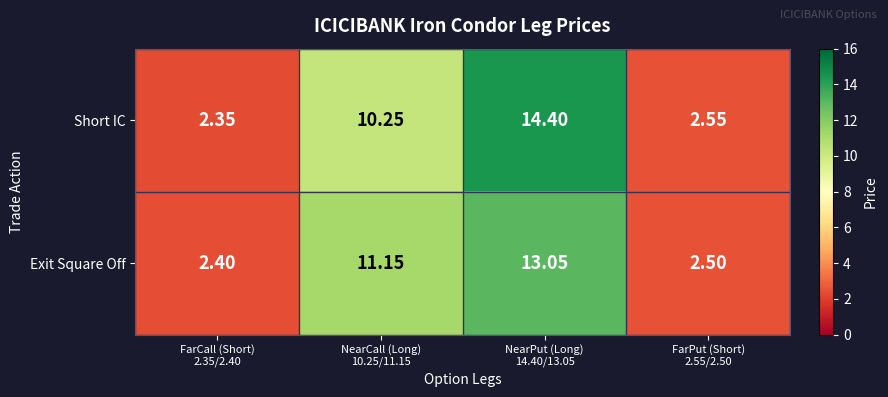

Count the number of data series in this chart.

2